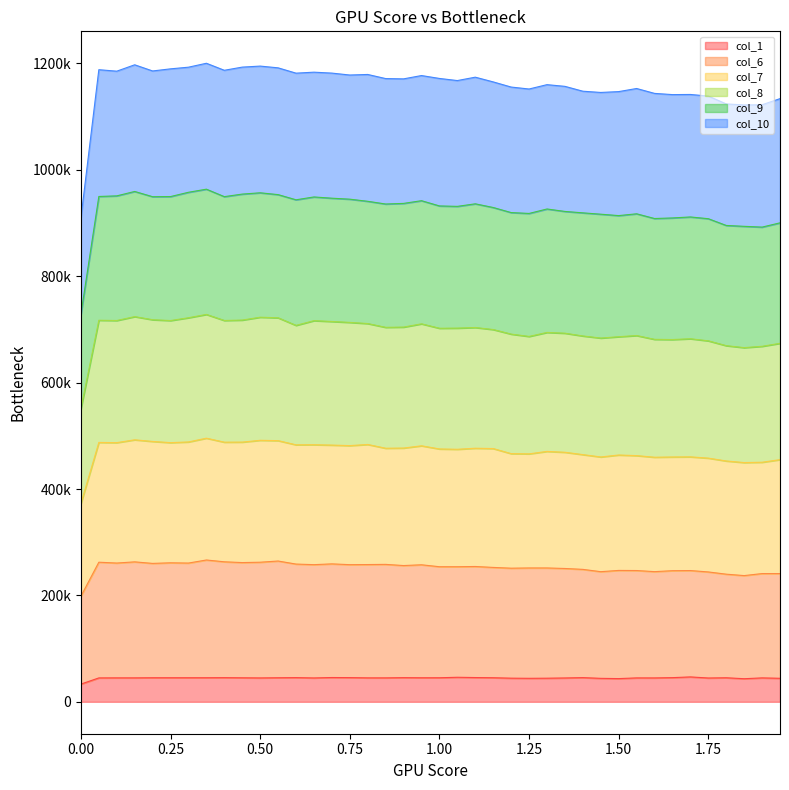

How many data points in col_7 are less than 476680?

20